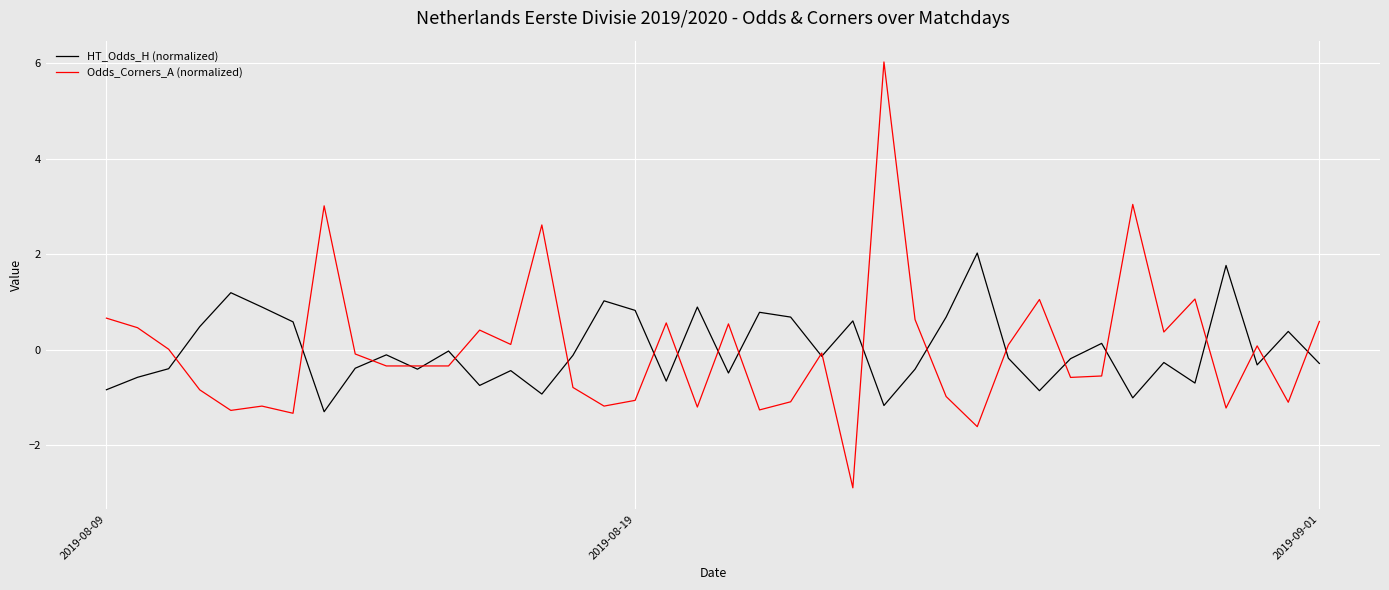

What is the difference between the maximum and minimum values in the HT_Odds_H (normalized) series?

3.3